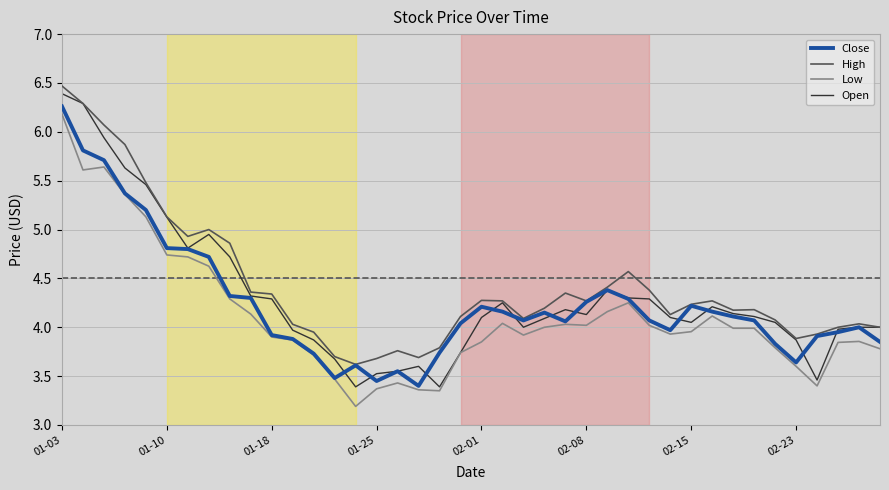

At how many categories does at least one series exceed 3?

40